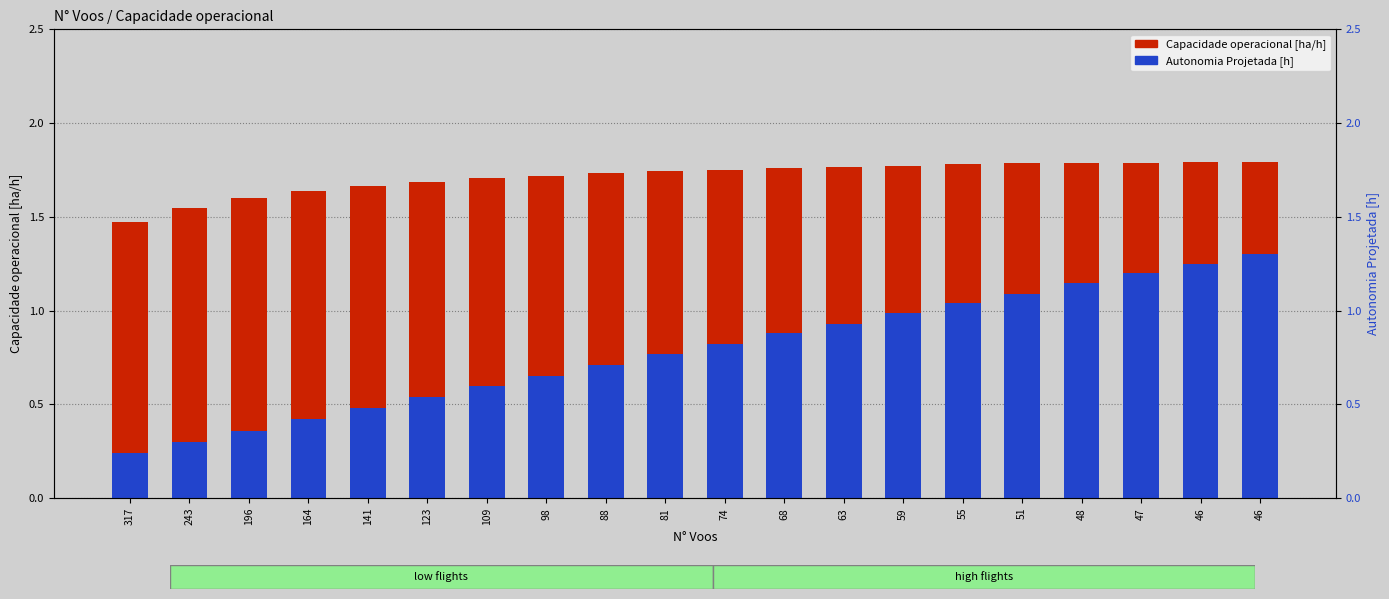

What is the sum of the Autonomia Projetada [h] values at 196 and 164?

0.8